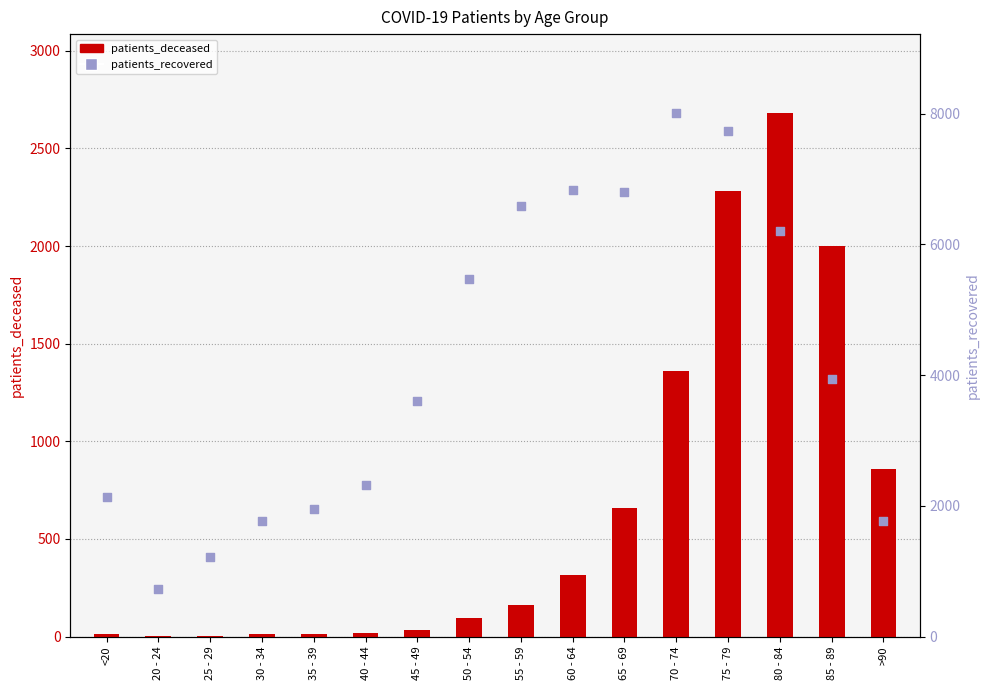

At which category is the sum across all series the highest?

75 - 79